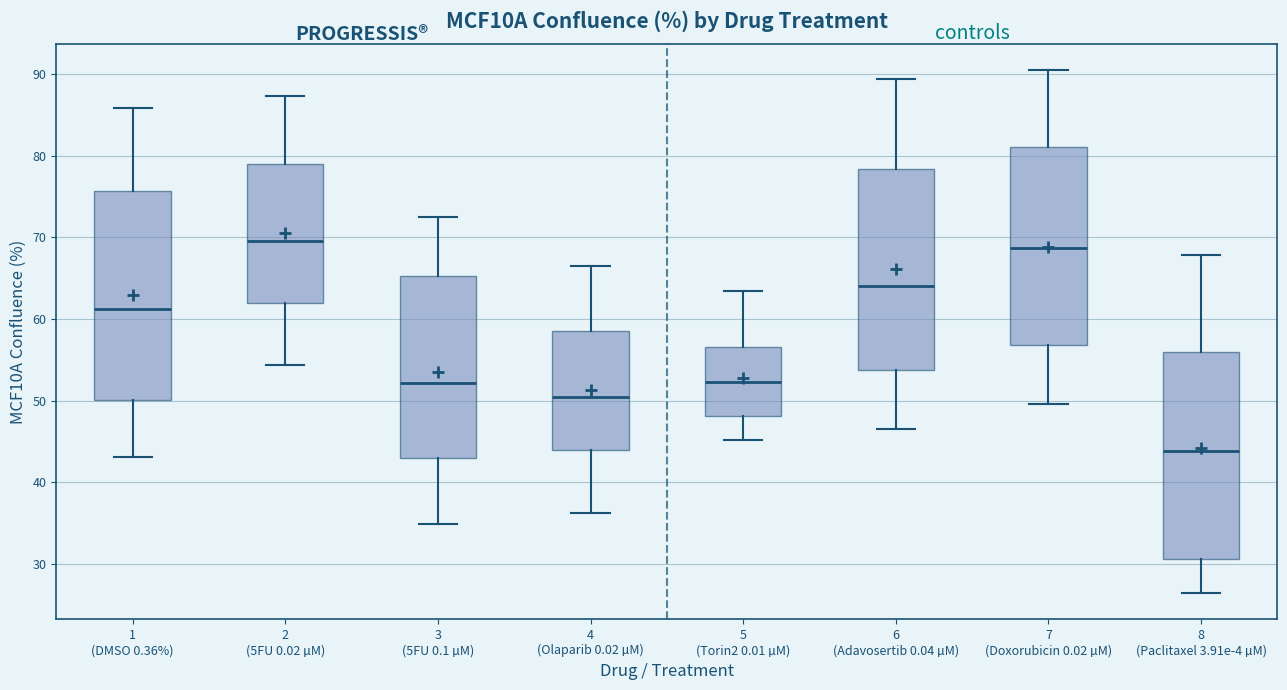

Which box has the lowest median line?

8 (Paclitaxel 3.91e-4 µM)